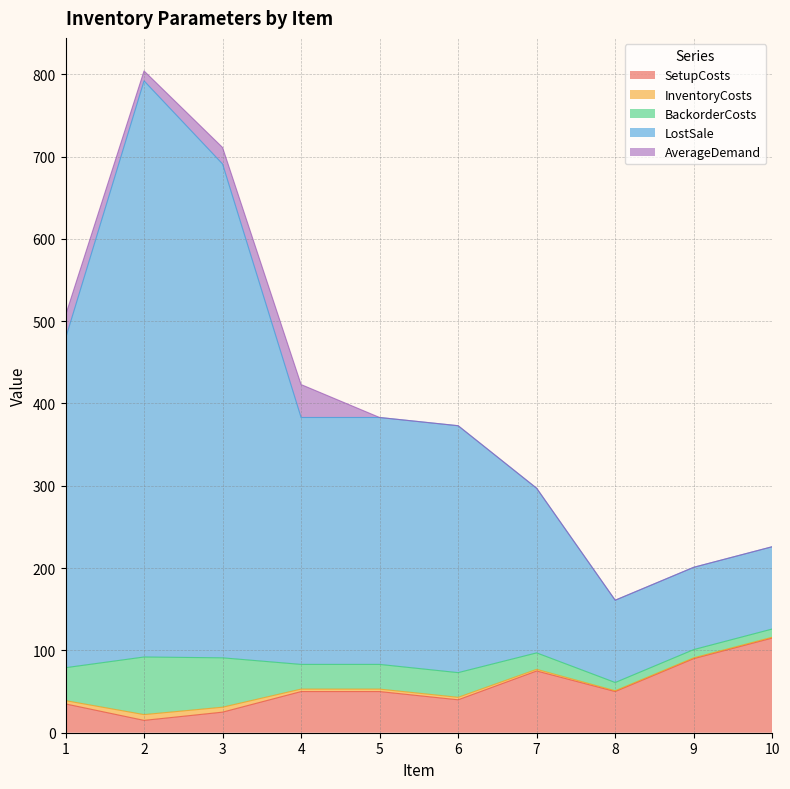

Which has a higher value, 6 or 3?

6